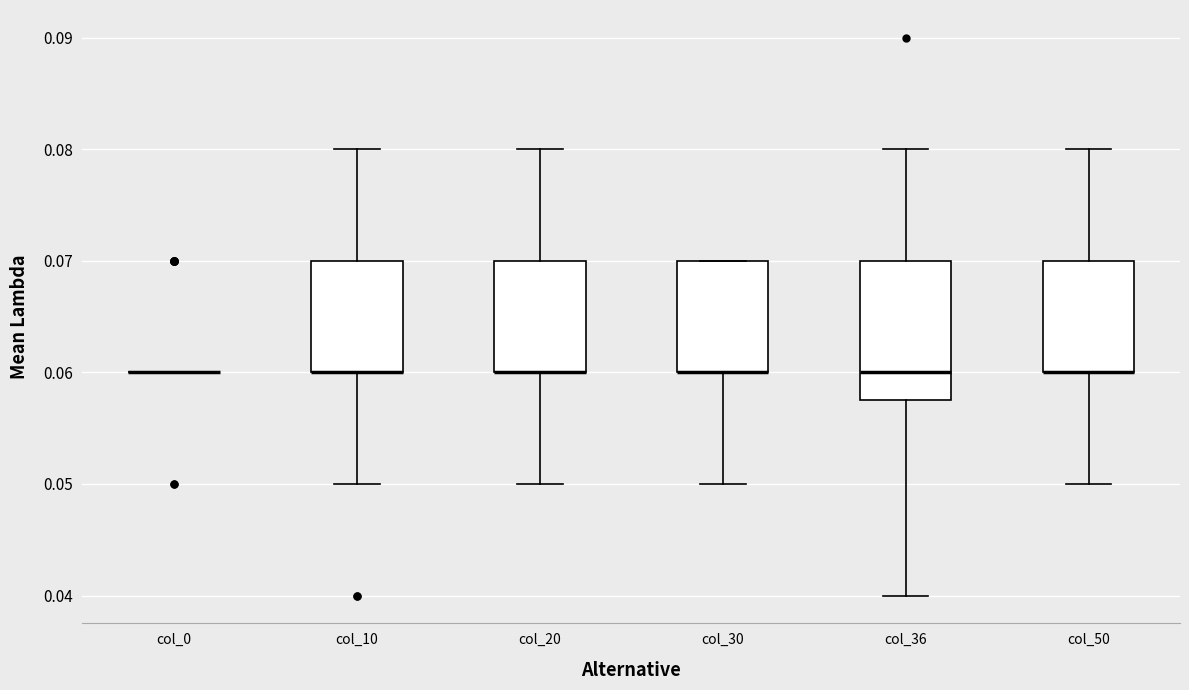

Reading left to right, read every box against the y-axis: the position of its median line, the range the box covers, and the ends of its whiskers. The values are not printed on the chart, so give them approximately, as read against the axis.

col_0: box collapsed to a line at 0.060, whiskers 0.060 to 0.060
col_10: median 0.060 (drawn on the box's lower edge), box 0.060 to 0.070, whiskers 0.050 to 0.080
col_20: median 0.060 (drawn on the box's lower edge), box 0.060 to 0.070, whiskers 0.050 to 0.080
col_30: median 0.060 (drawn on the box's lower edge), box 0.060 to 0.070, whiskers 0.050 to 0.070
col_36: median 0.060, box 0.058 to 0.070, whiskers 0.040 to 0.080
col_50: median 0.060 (drawn on the box's lower edge), box 0.060 to 0.070, whiskers 0.050 to 0.080